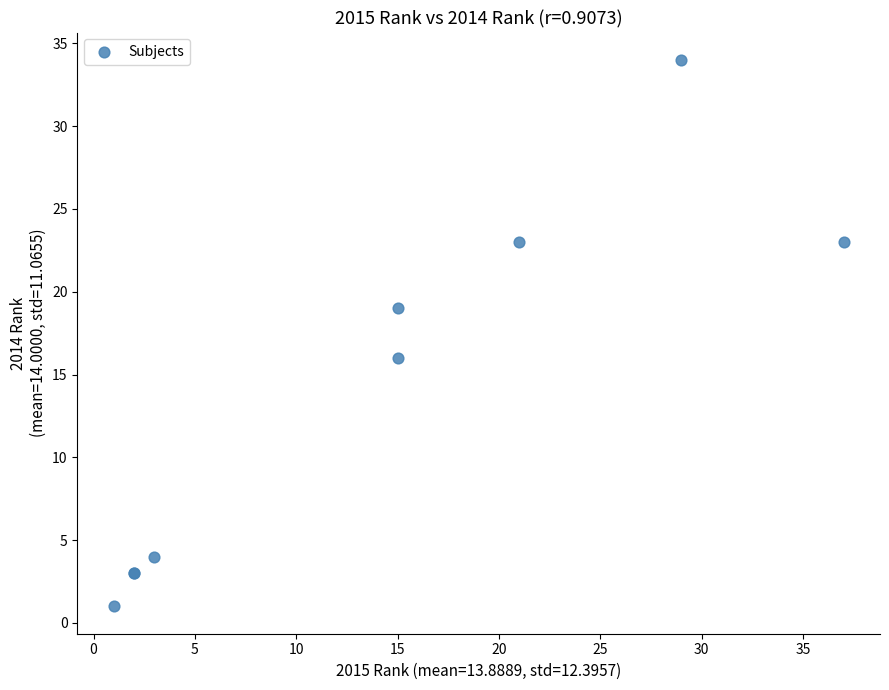

What Y value in the scatter plot is closest to 17?

16